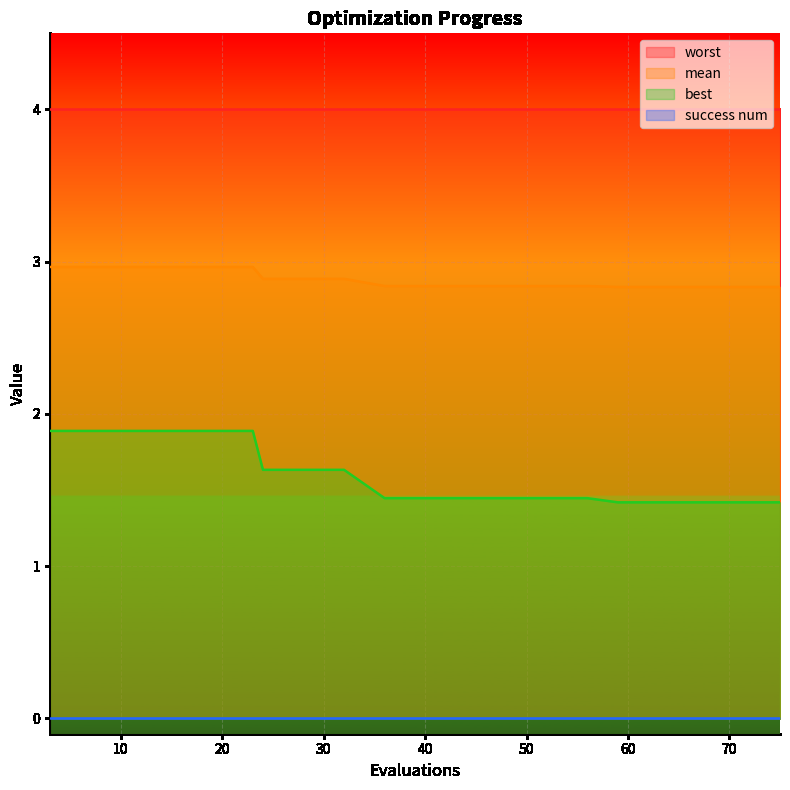

Which series has the widest spread of values?

best